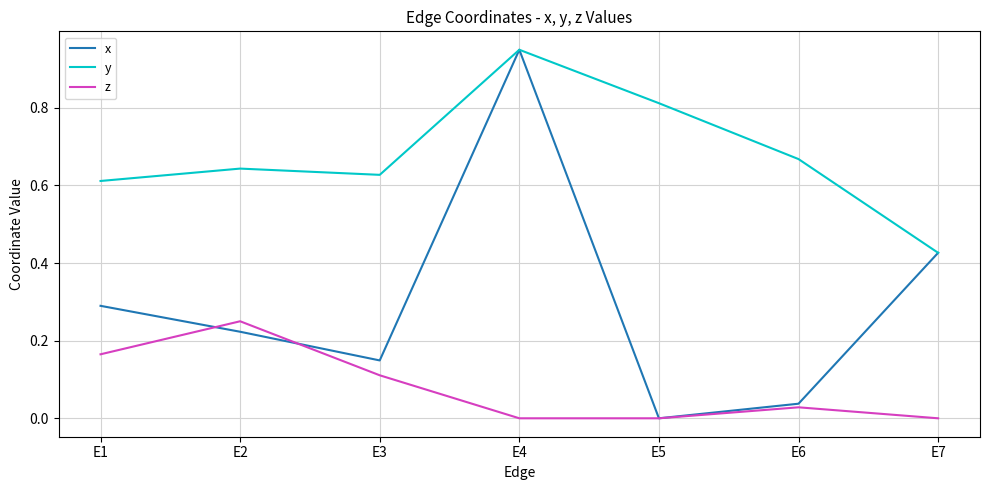

Which series has the largest range (max minus min)?

x